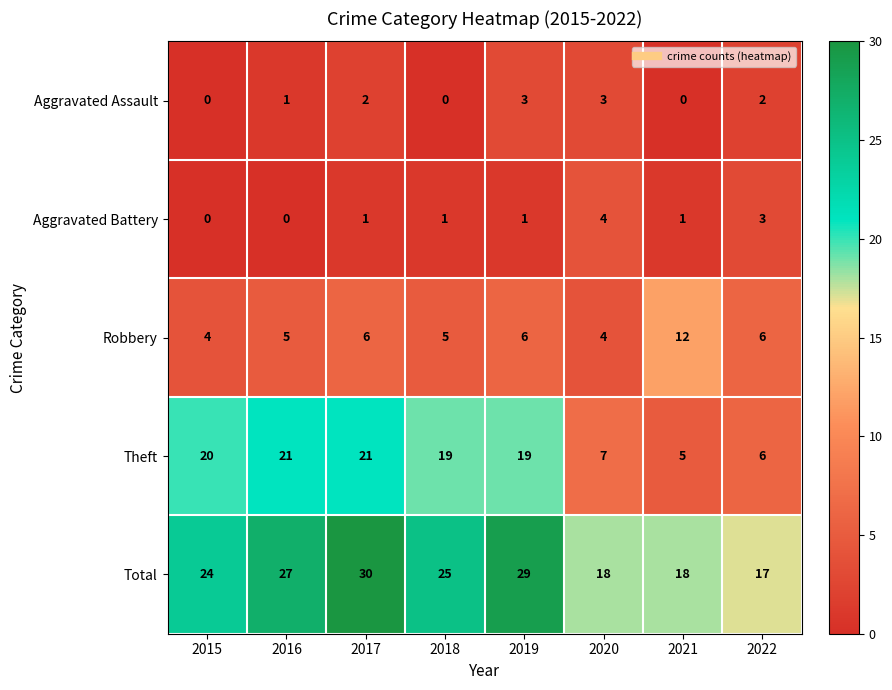

The Robbery series shows 7 at 2015. True or false?

False